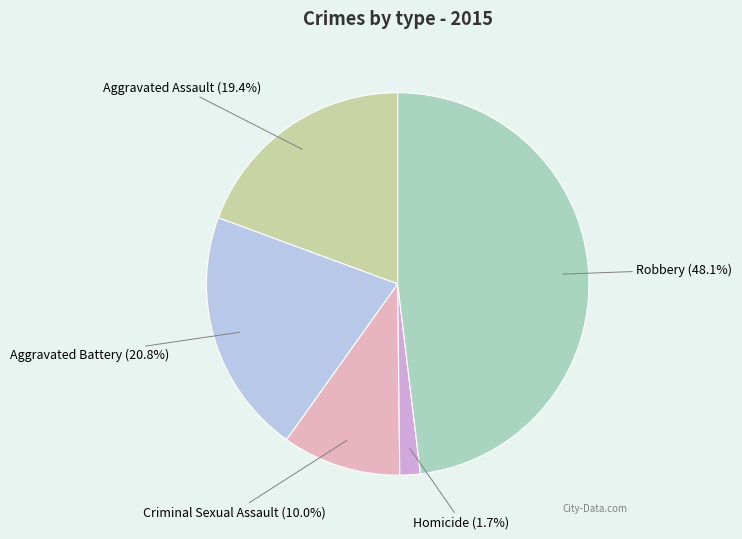

How many slices are in this pie chart?

5